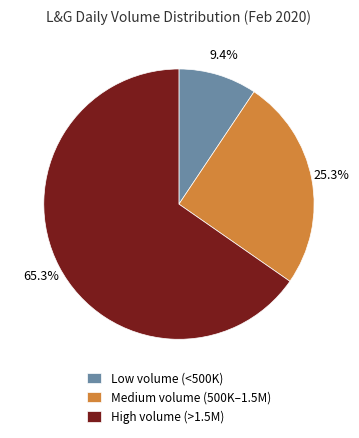

What is the ratio of the value at Medium volume (500K–1.5M) to the value at Low volume (<500K)?

2.7